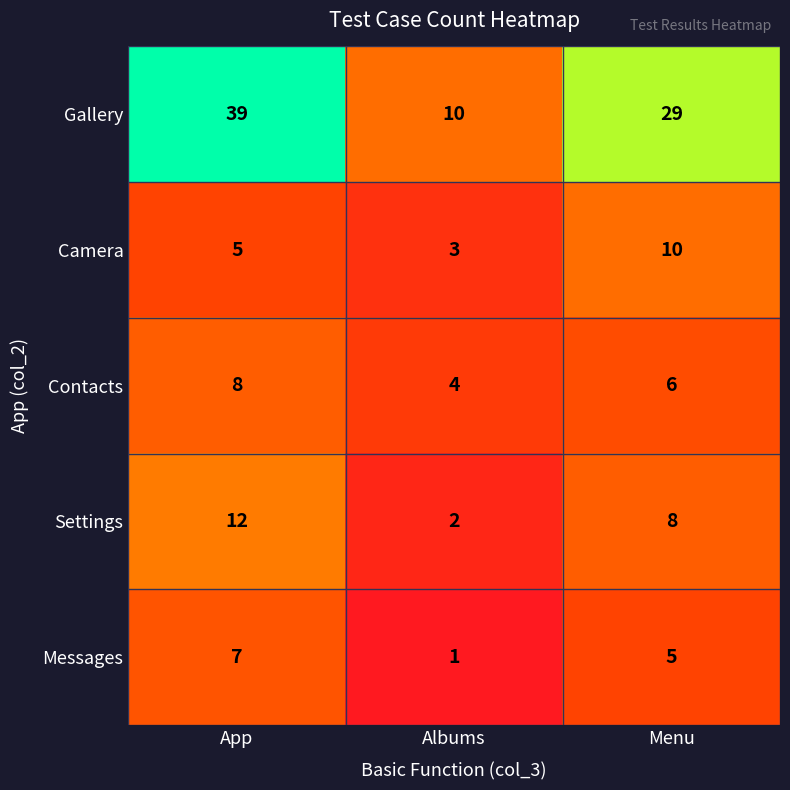

At which category is the sum across all series the highest?

App